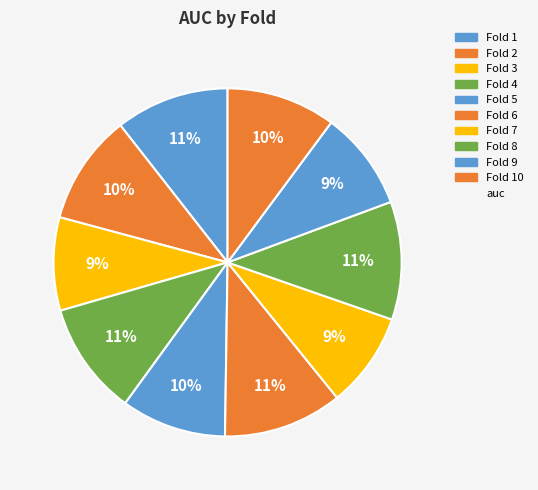

How many segments does this pie chart have?

10